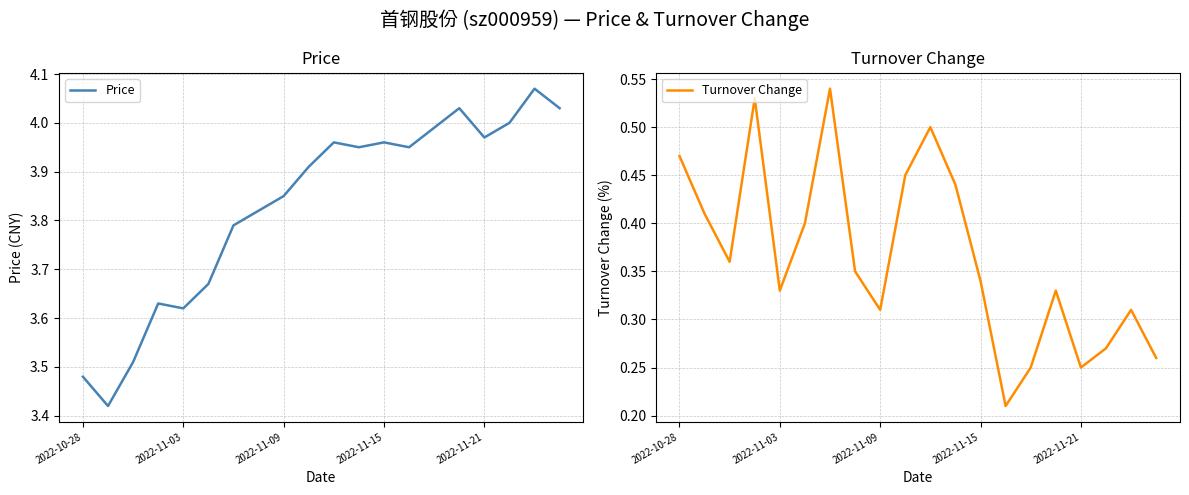

Is the value of Turnover Change at 5 greater than the value of Price at 2022-10-28?

No